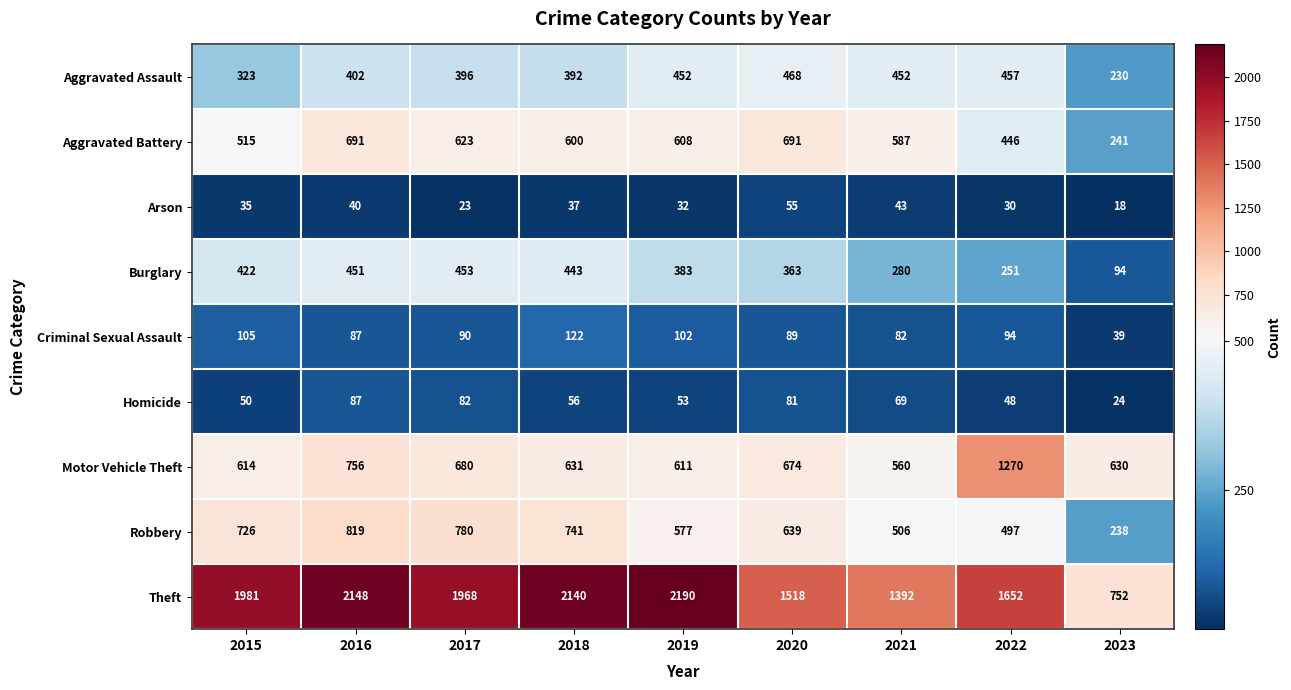

What is the difference between the Homicide values at 2019 and 2022?

5